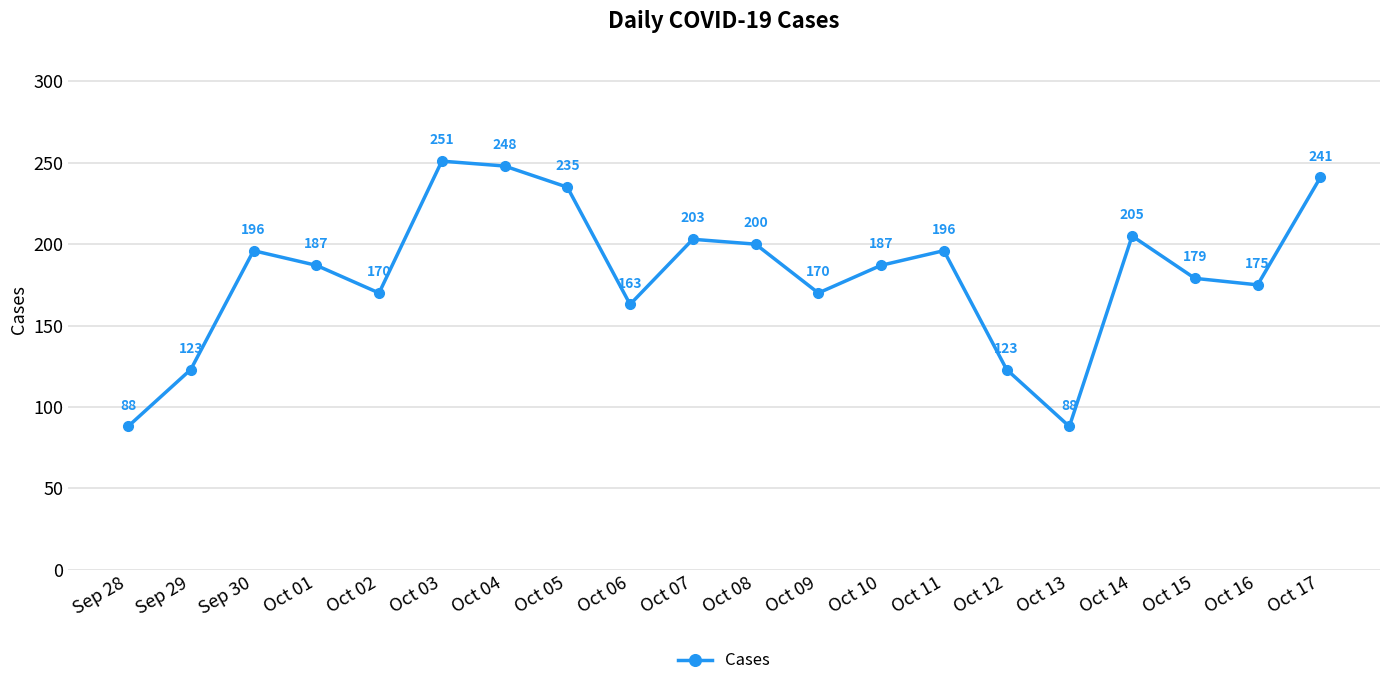

What is the label of the 18th point from the left?

Oct 15